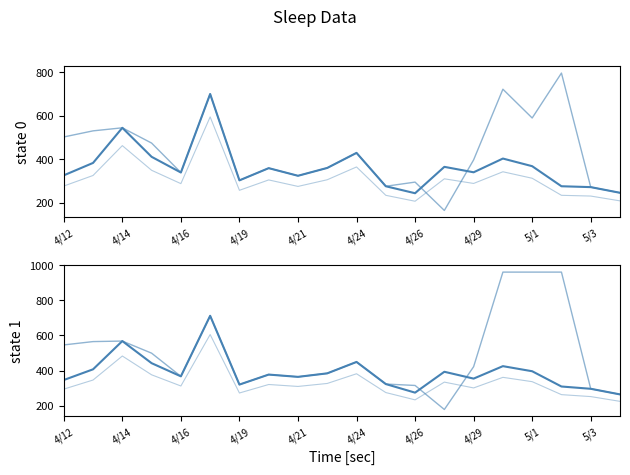

After their last crossing, which series has the higher values: Scaled In Bed or Avg In Bed by Day?

Avg In Bed by Day